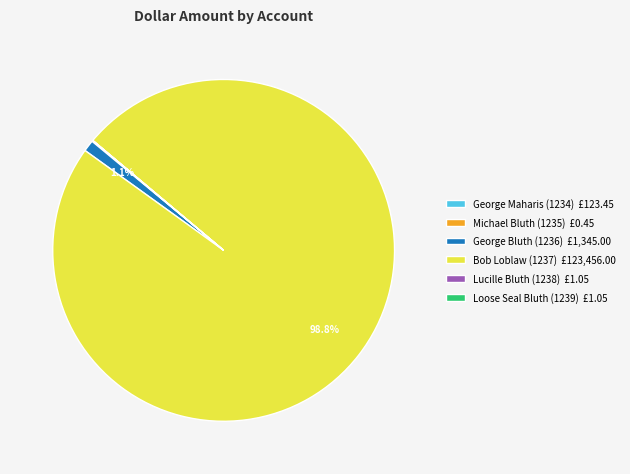

How much of the chart is everything except Bob Loblaw (1237) £123,456.00?

1.2%